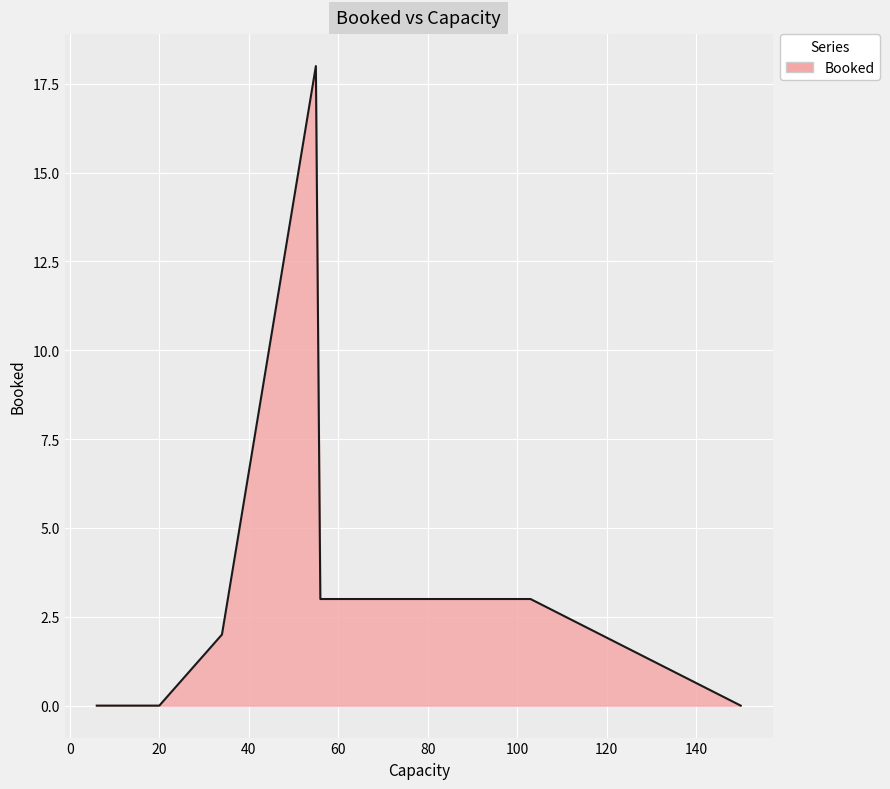

What is the maximum value shown in the chart?

18